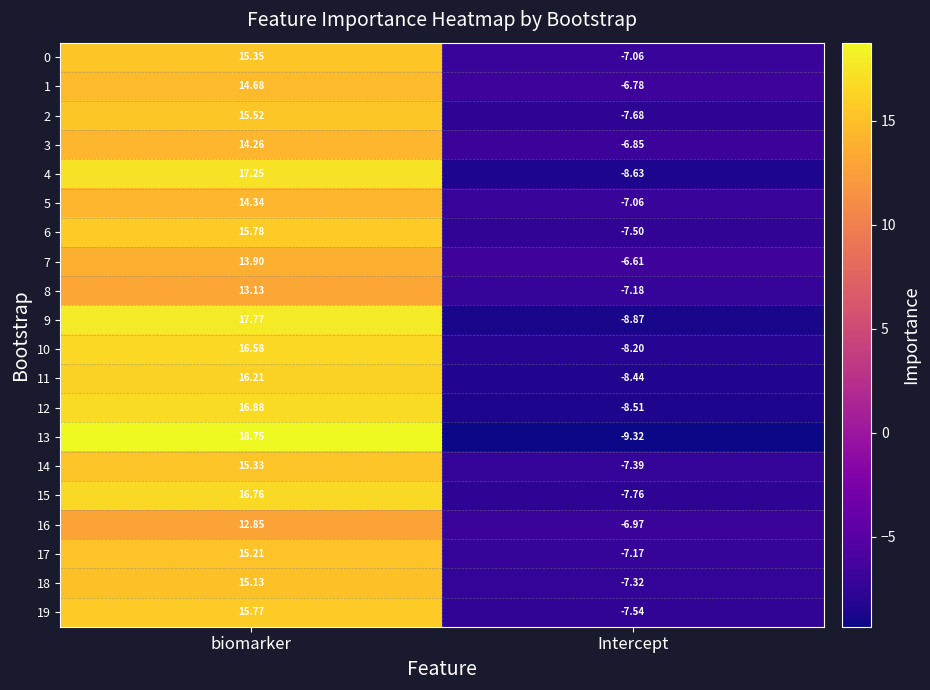

How many values in 17 are below zero?

1